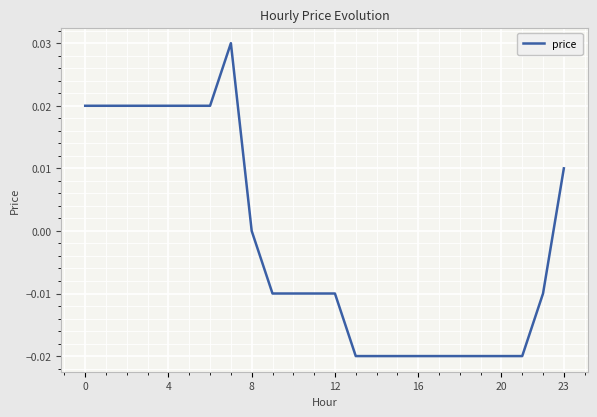

What is the sum of all values?

-0.1